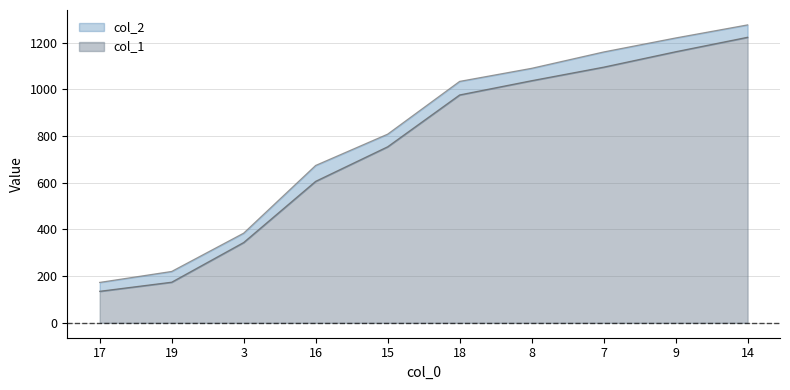

Which series has the largest total across all categories?

col_2